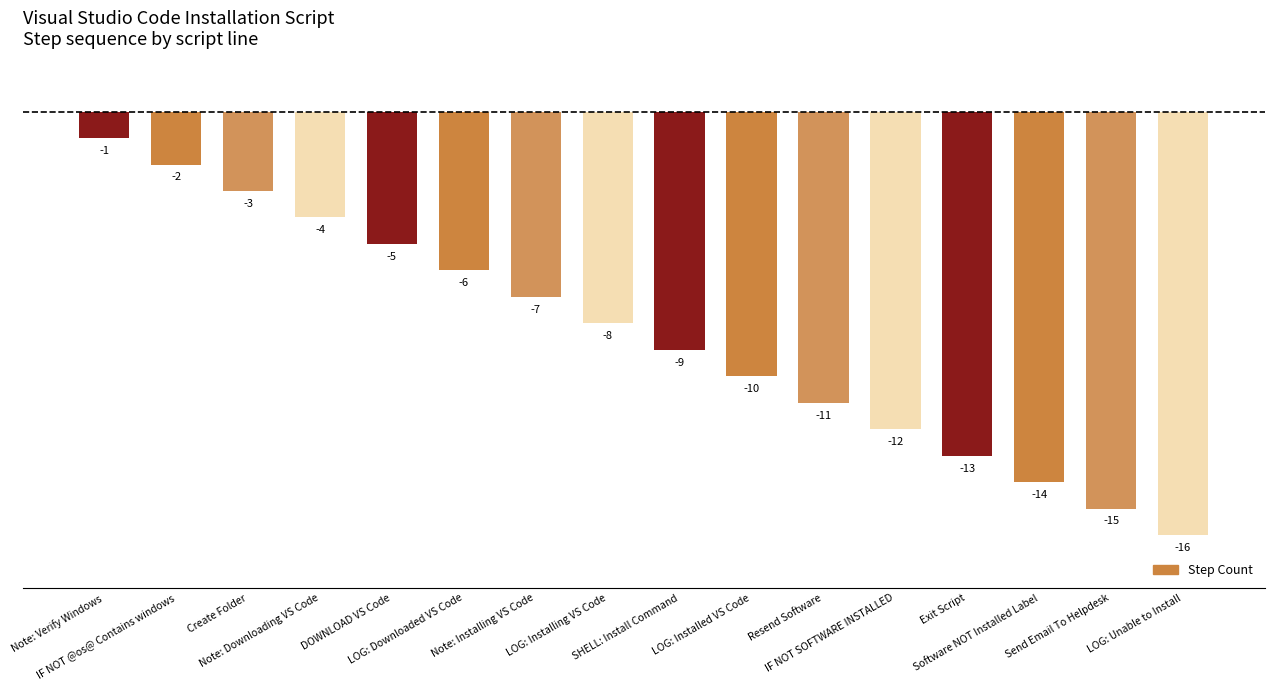

What is the label of the 3rd bar from the right?

Software NOT Installed Label